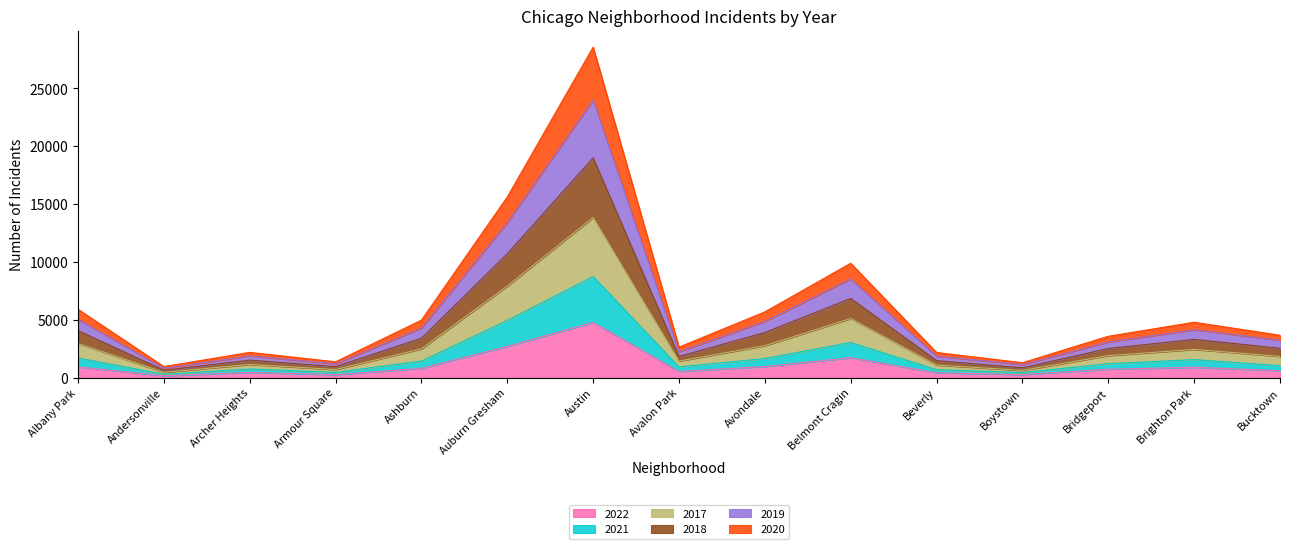

What is the maximum value shown in the chart?

28557